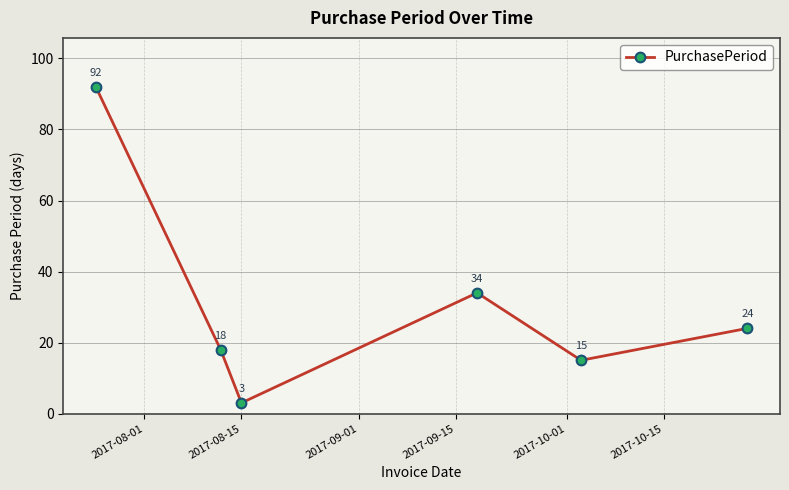

What is the maximum value shown in the chart?

92